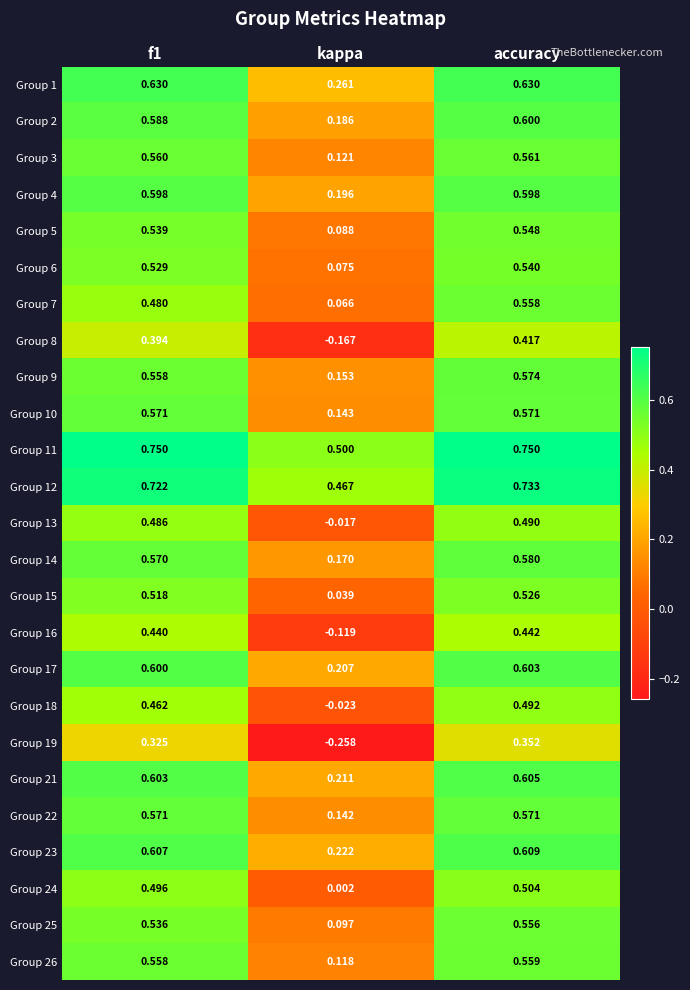

What is the total value across all series at kappa?

2.9